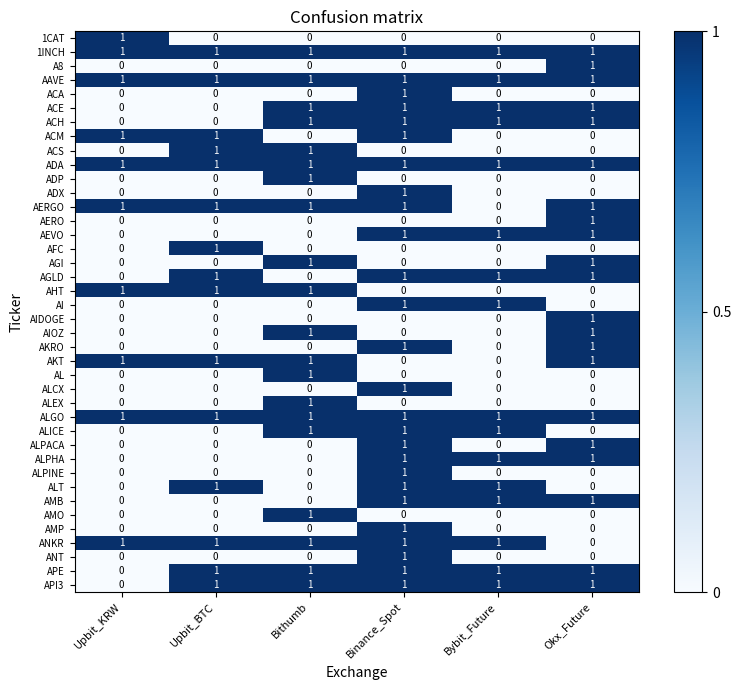

At how many categories does at least one series exceed 0?

6